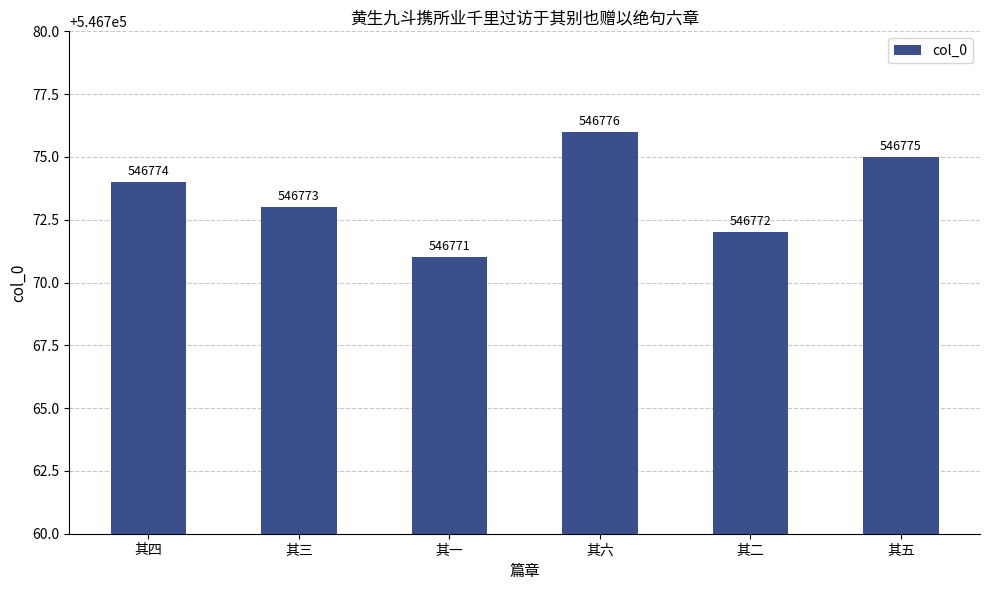

Which label corresponds to the largest value in the chart?

其六